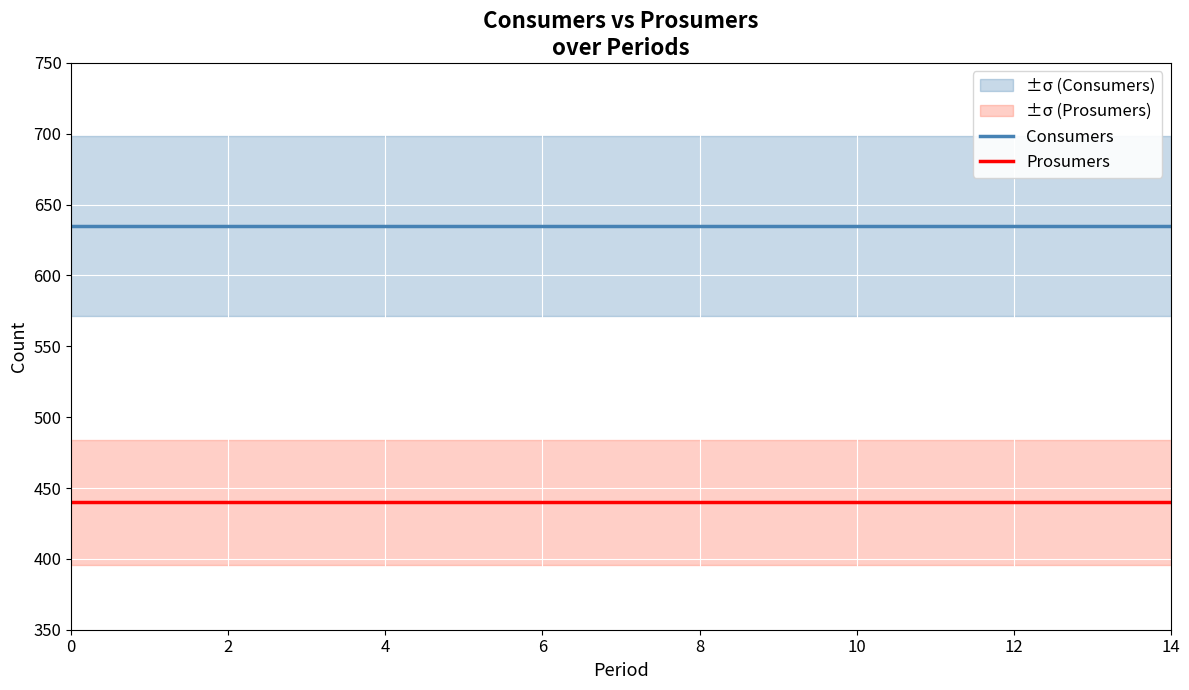

True or false: Prosumers and Consumers intersect in this chart.

False